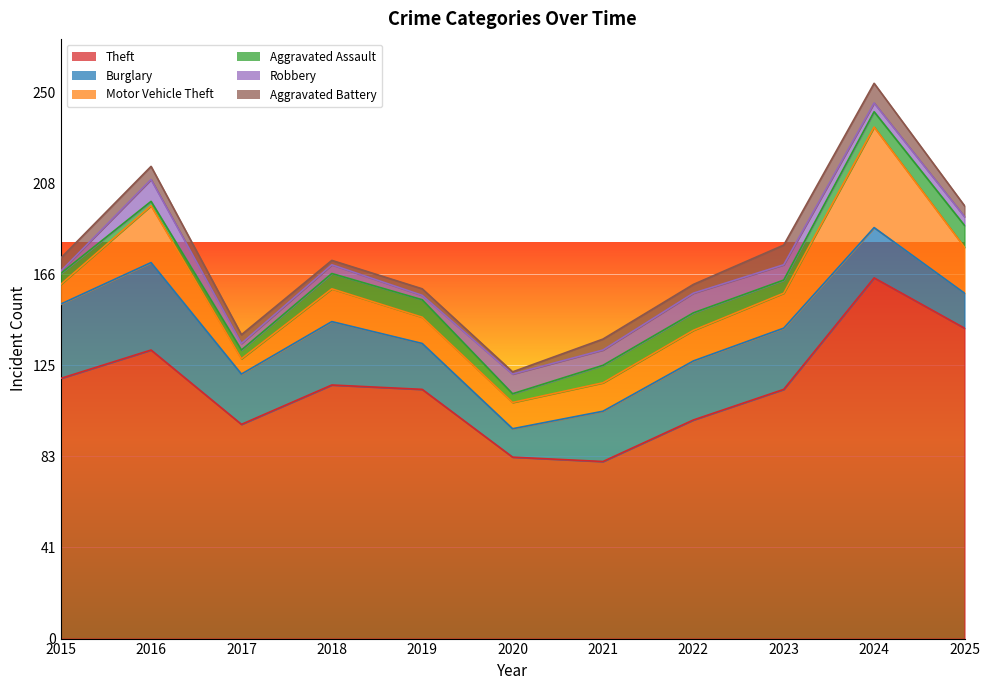

What is the total value across all series at 2023?

180